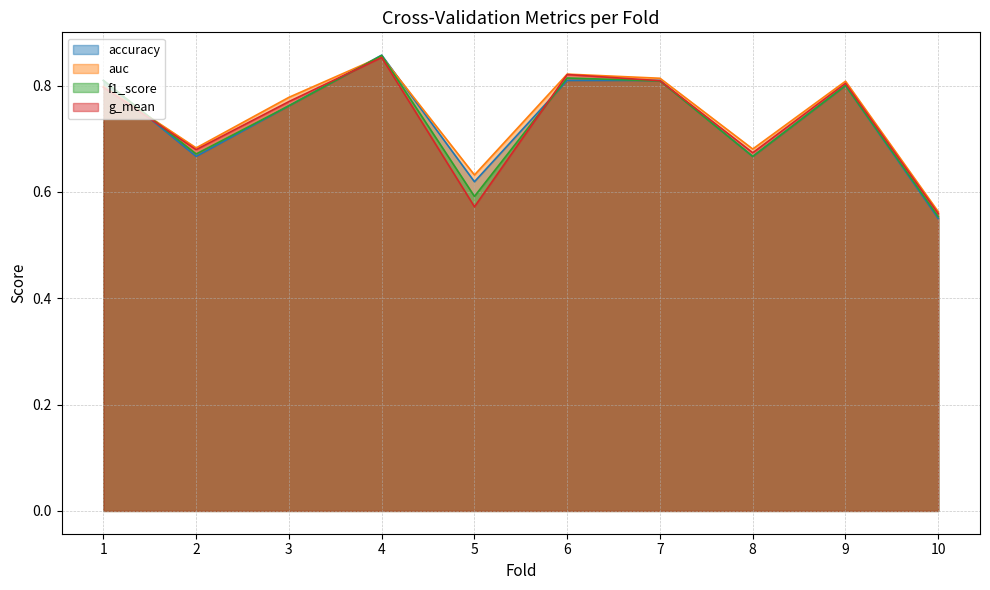

Reading left to right, transcribe all the data shown in this chart.

accuracy: 1=0.8	2=0.7	3=0.8	4=0.9	5=0.6	6=0.8	7=0.8	8=0.7	9=0.8	10=0.6
auc: 1=0.8	2=0.7	3=0.8	4=0.9	5=0.6	6=0.8	7=0.8	8=0.7	9=0.8	10=0.6
f1_score: 1=0.8	2=0.7	3=0.8	4=0.9	5=0.6	6=0.8	7=0.8	8=0.7	9=0.8	10=0.6
g_mean: 1=0.8	2=0.7	3=0.8	4=0.9	5=0.6	6=0.8	7=0.8	8=0.7	9=0.8	10=0.6